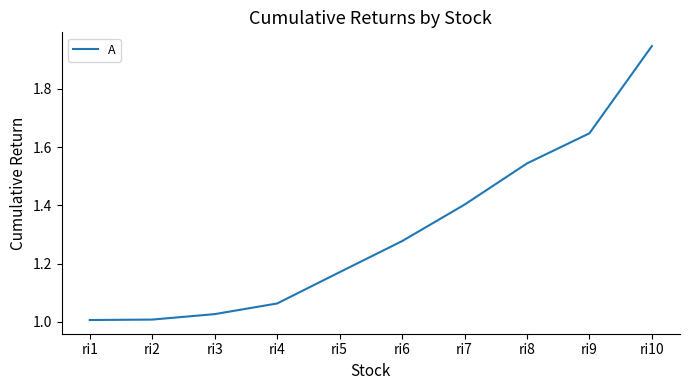

Which category has the highest value across all series?

ri10